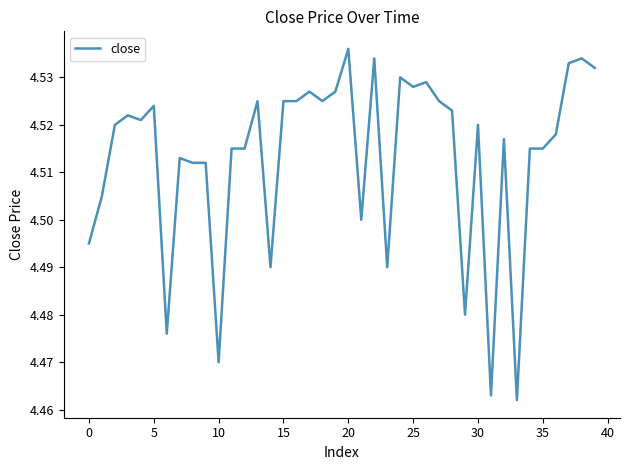

True or false: there are more than 2 points higher than both neighbors.

True